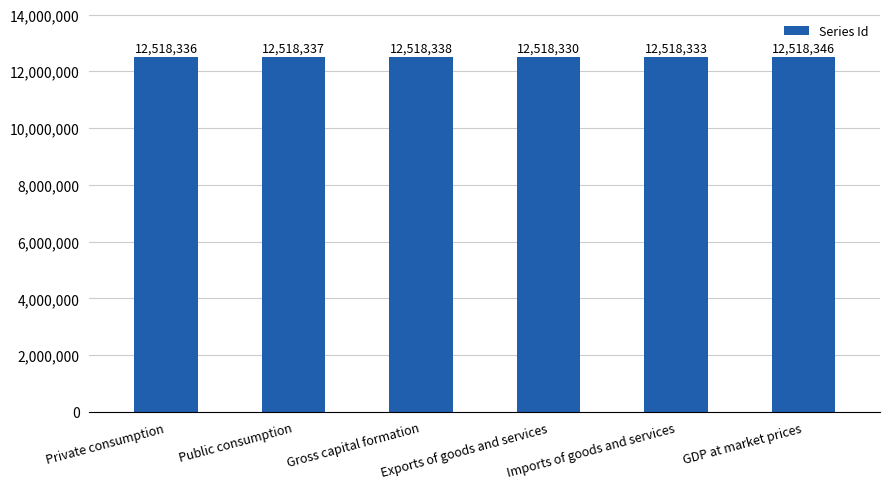

How many categories are shown in the chart?

6